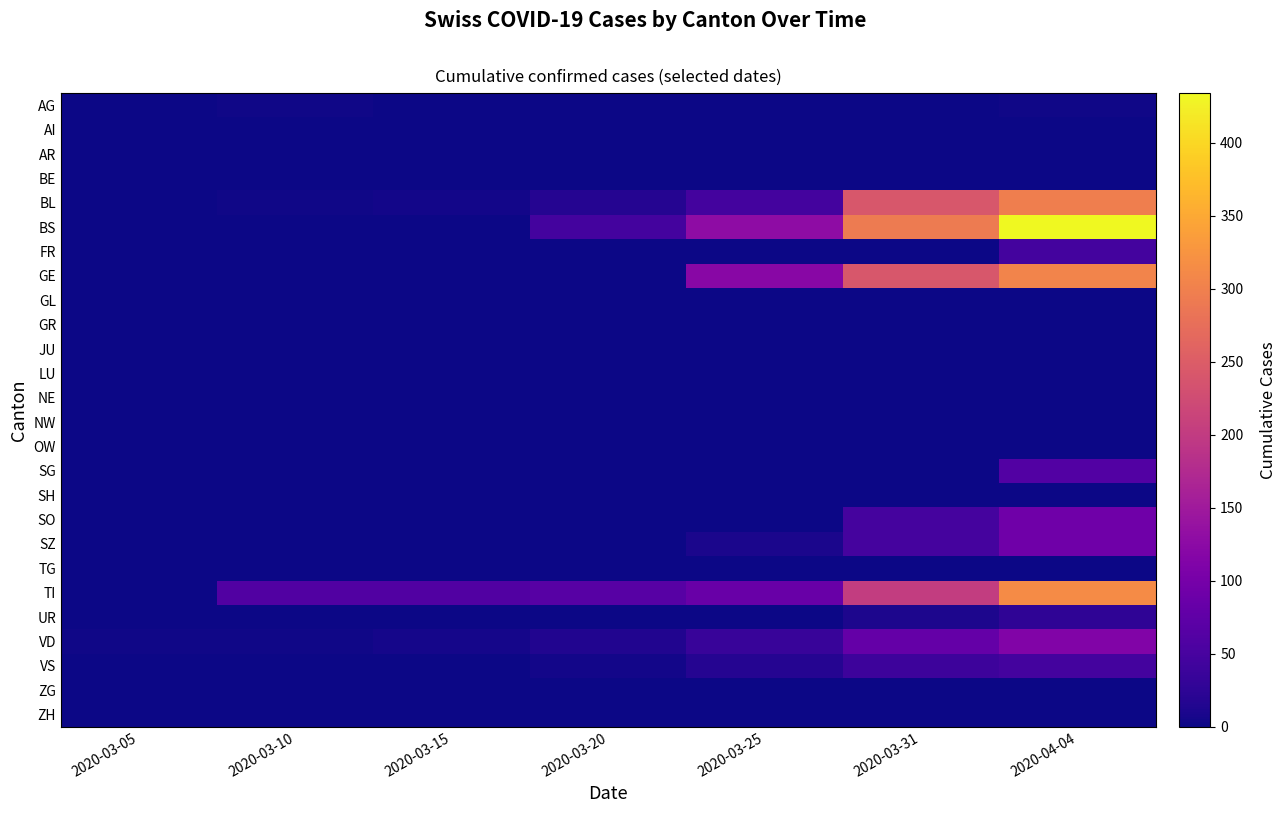

What is the total value across all series at 2020-03-05?

2